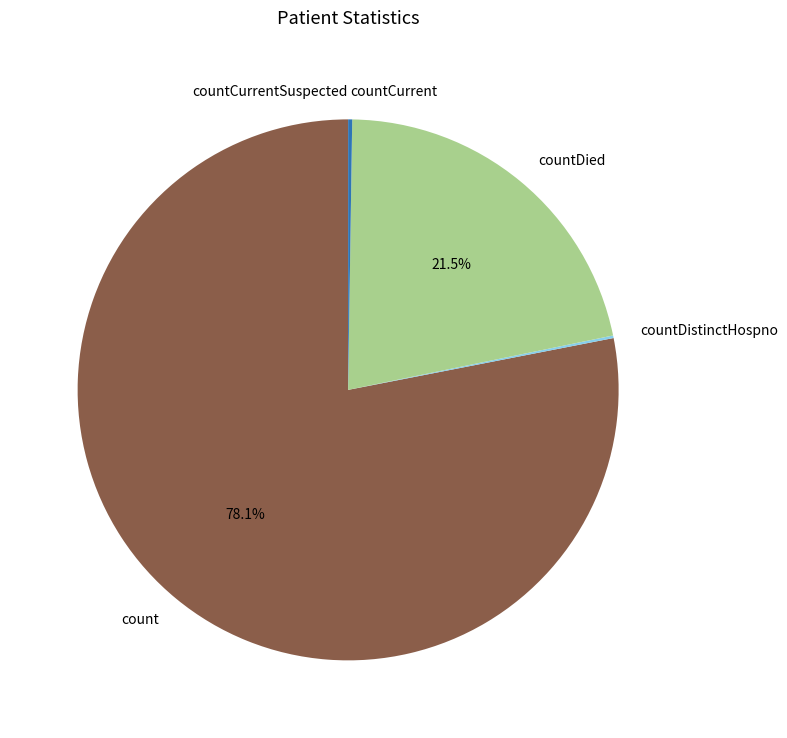

What is the ratio of the value at countDied to the value at count?

0.3